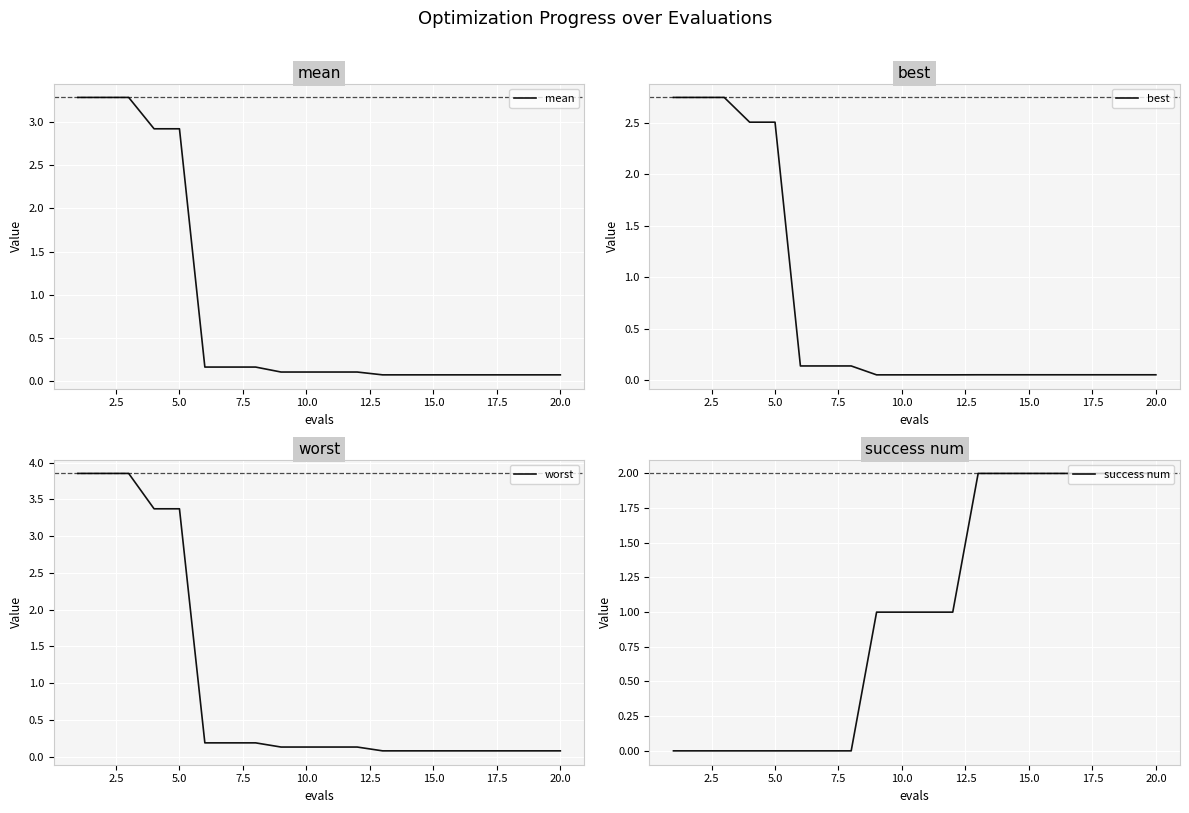

What are all the series names shown in the legend?

mean, best, worst, success num